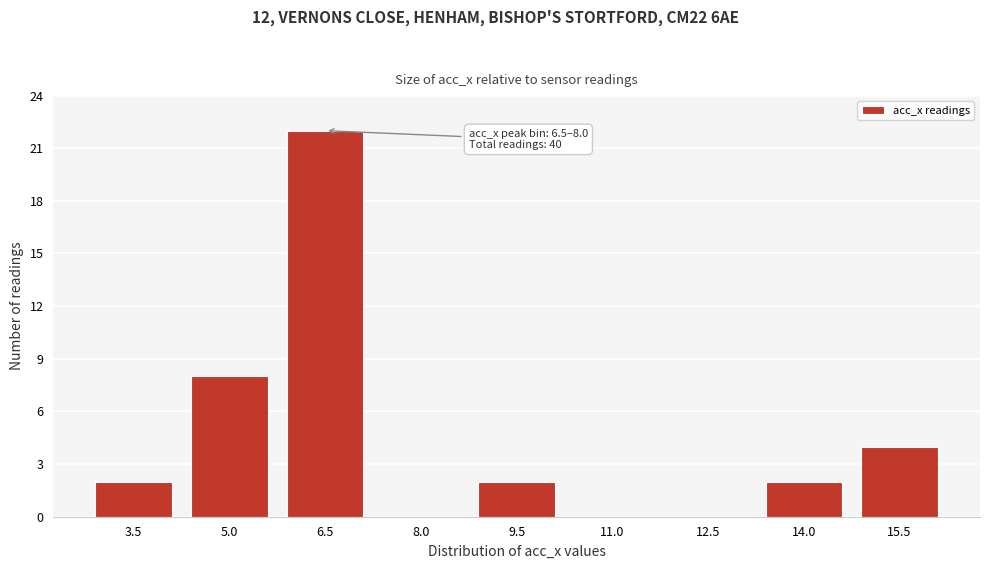

Reading left to right, extract all data points from this chart.

3.5=2	5.0=8	6.5=22	8.0=0	9.5=2	11.0=0	12.5=0	14.0=2	15.5=4